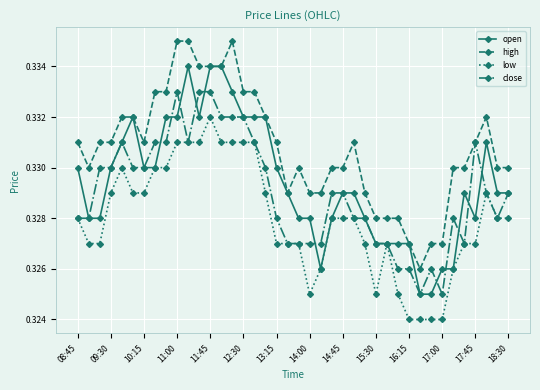

Is this an area chart (filled region under the line)?

No